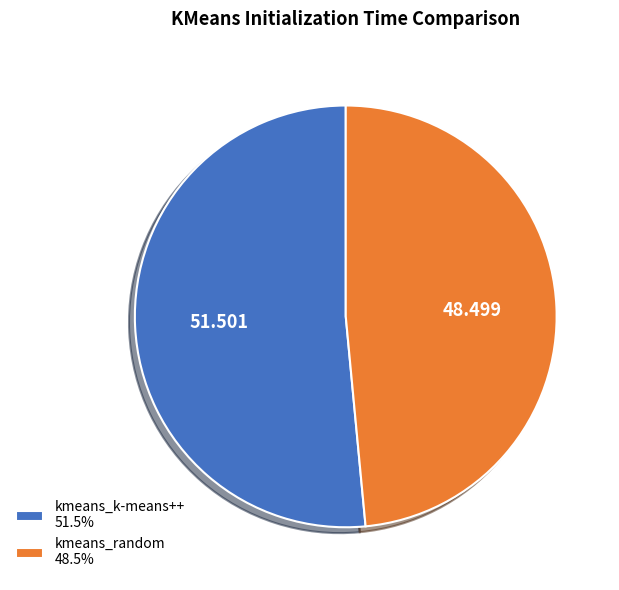

Does kmeans_random account for over 50% of the chart?

No